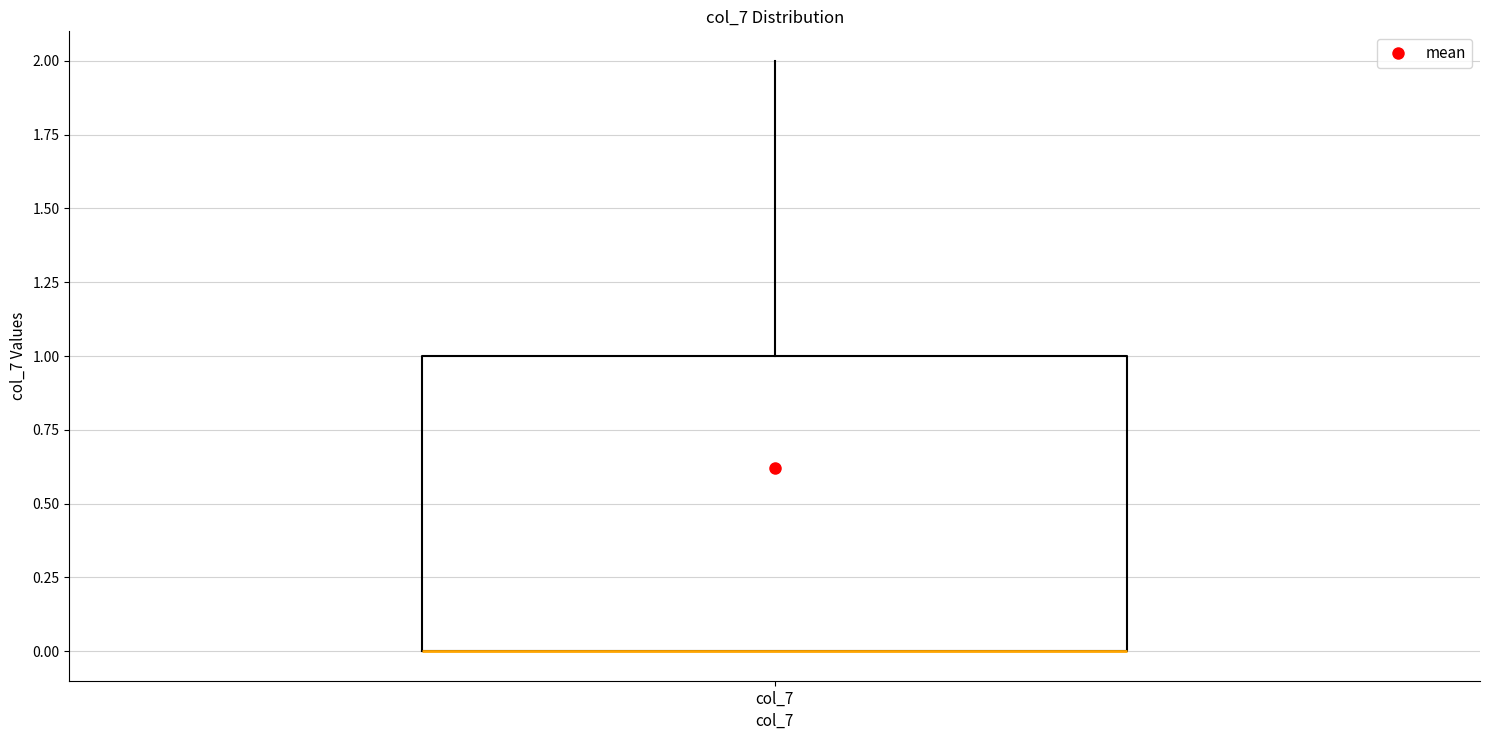

Transcribe this box plot: give where the median line is, the range the box spans, and where the two whiskers end, as read against the y-axis. The values are not printed on the chart, so give them approximately, as read against the axis.

median 0 (drawn on the box's lower edge), box 0 to 1, whiskers 0 to 2